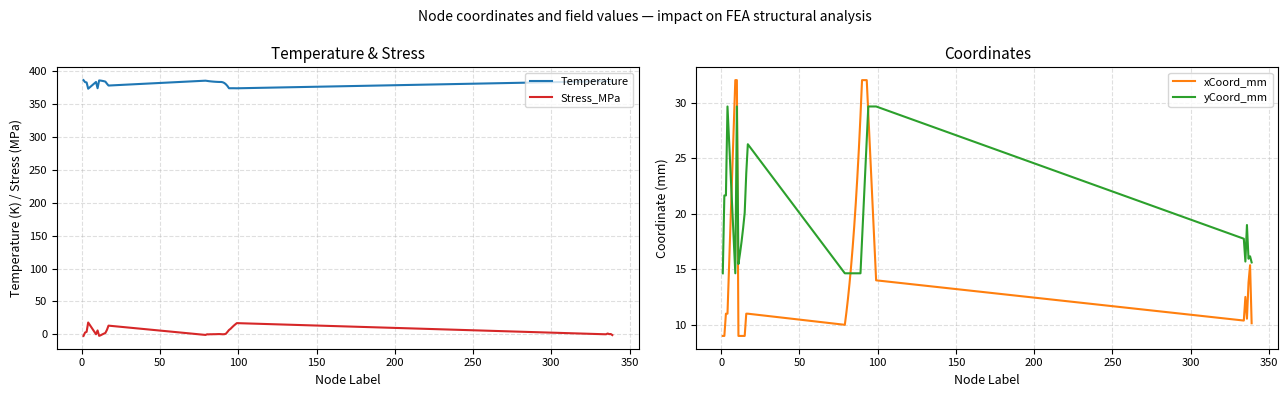

How many categories are shown in the chart?

40